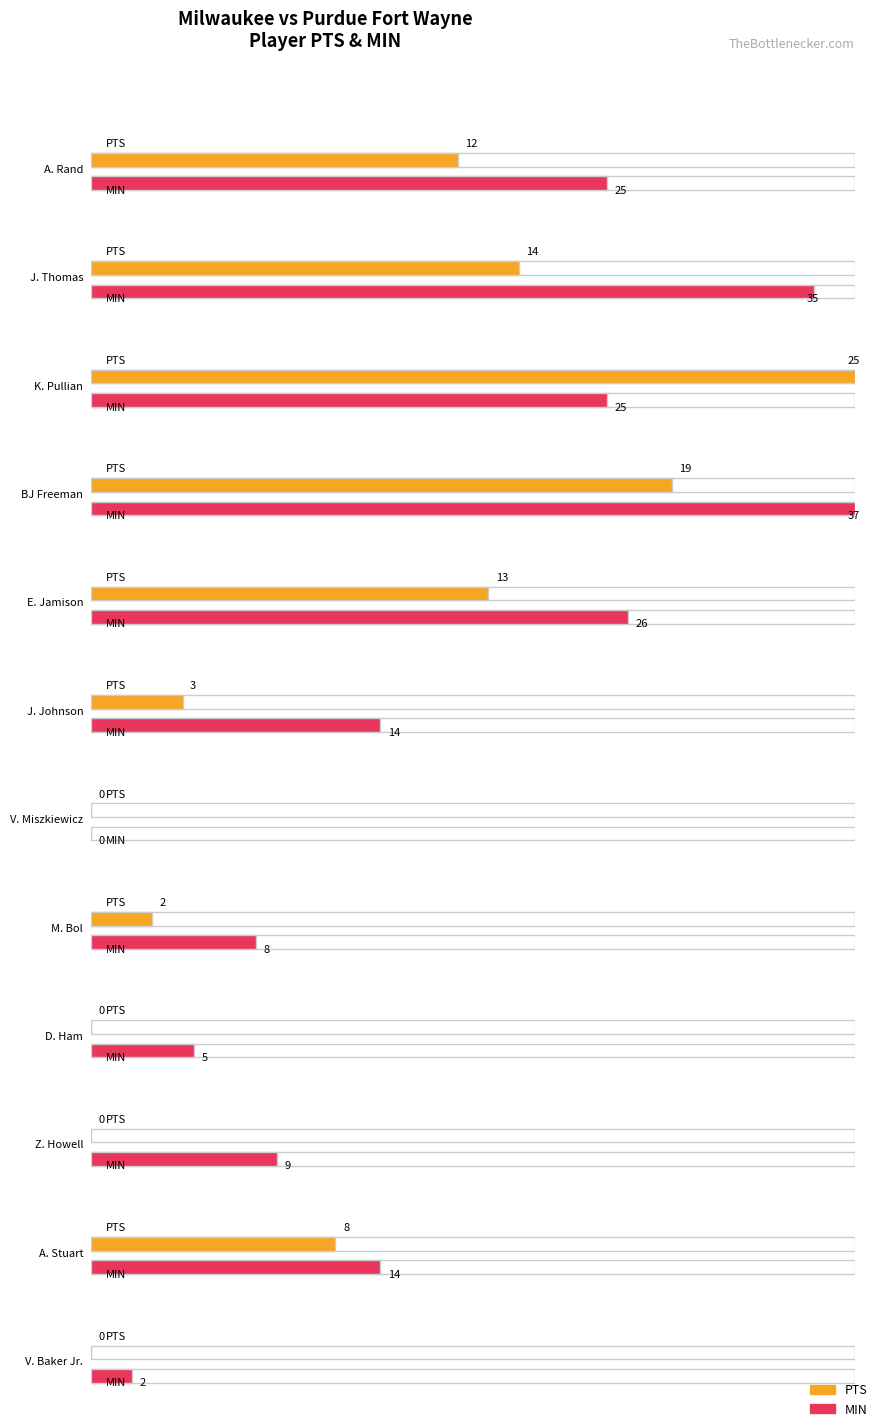

What is the sum of all PTS values?

96